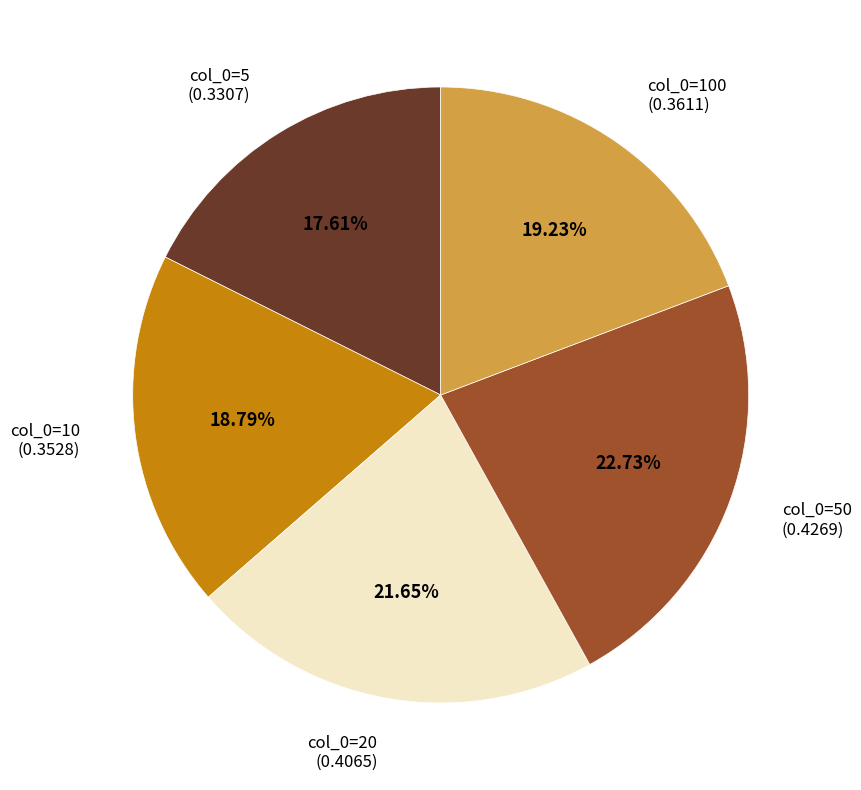

Is there a majority slice in this chart?

No